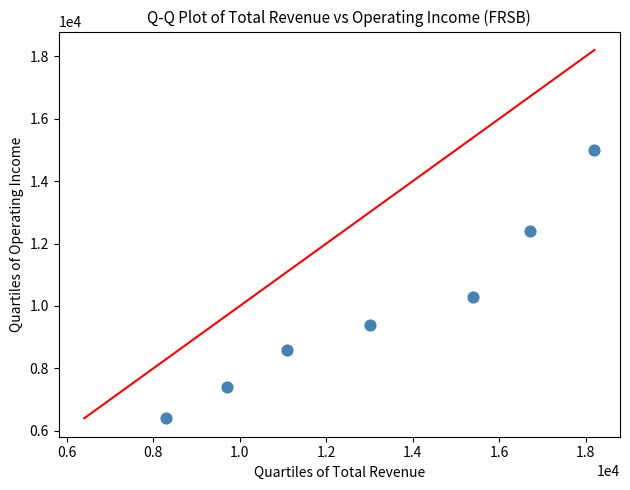

What is the range of X values (max minus min)?

9900